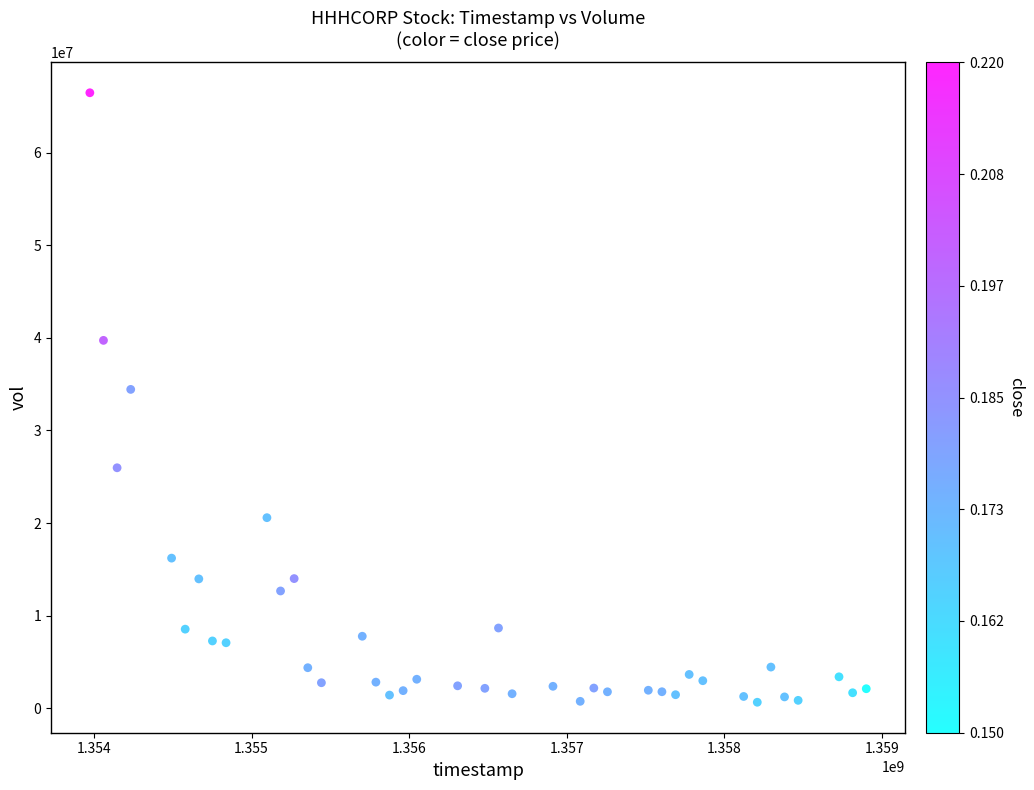

What is the range of X values (max minus min)?

4924800